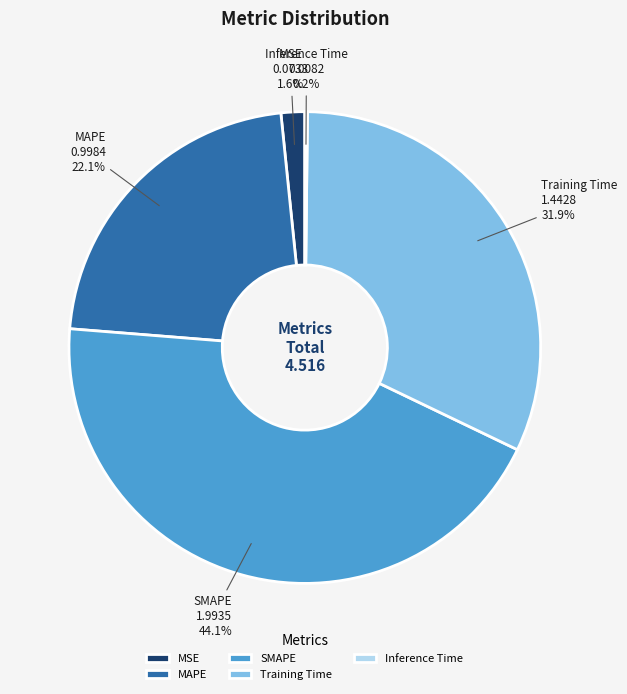

To the nearest percent, what is the combined percentage of Training Time and SMAPE?

76%